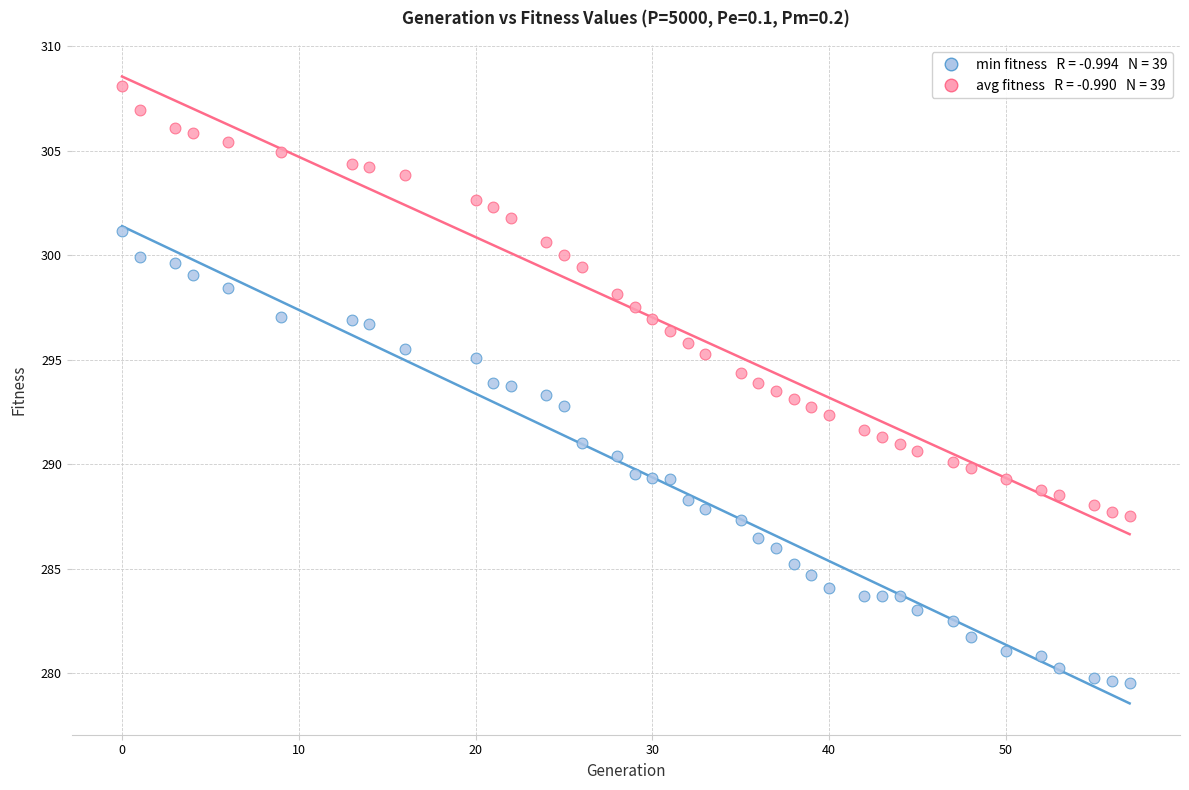

Across all data points, what is the range of X values (max minus min)?

57.0